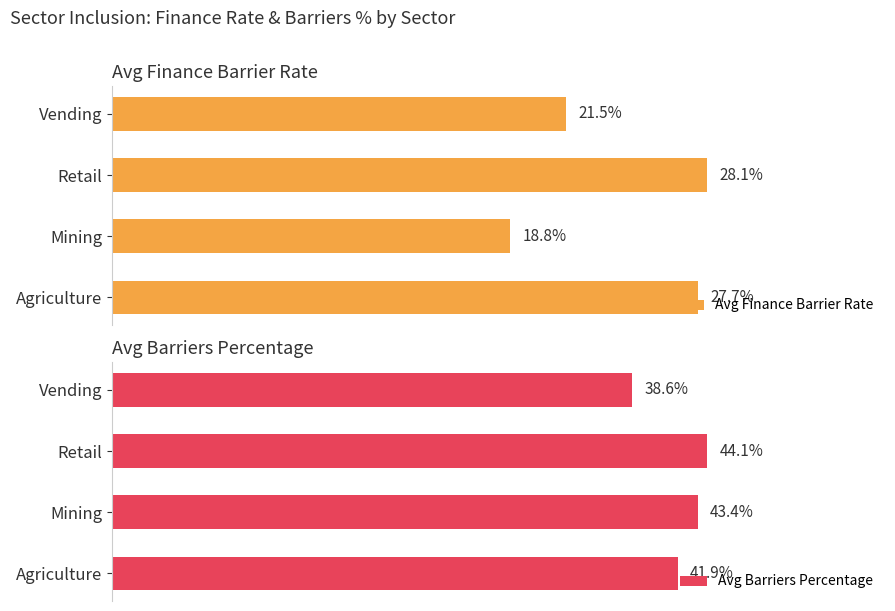

List the labels in order of Avg Barriers Percentage value, largest first.

Retail, Mining, Agriculture, Vending